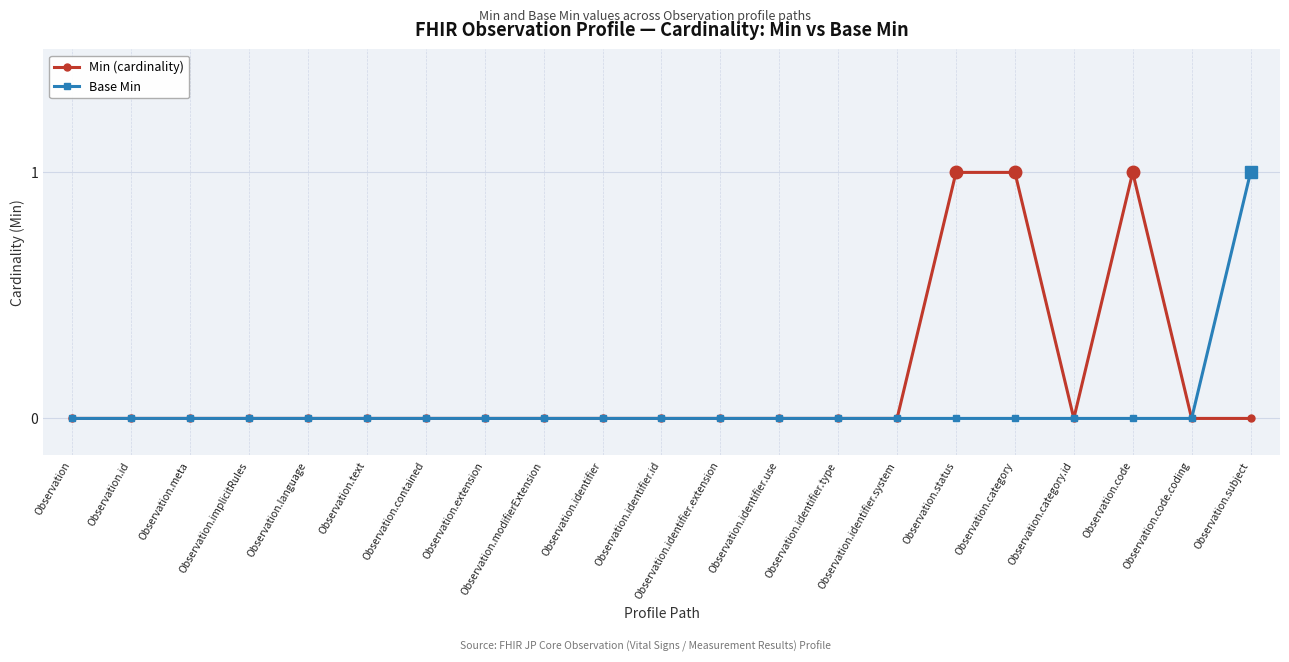

Reading left to right, what are all the values shown in this chart?

Min (cardinality): Observation=0	Observation.id=0	Observation.meta=0	Observation.implicitRules=0	Observation.language=0	Observation.text=0	Observation.contained=0	Observation.extension=0	Observation.modifierExtension=0	Observation.identifier=0	Observation.identifier.id=0	Observation.identifier.extension=0	Observation.identifier.use=0	Observation.identifier.type=0	Observation.identifier.system=0	Observation.status=1	Observation.category=1	Observation.category.id=0	Observation.code=1	Observation.code.coding=0	Observation.subject=0
Base Min: Observation=0	Observation.id=0	Observation.meta=0	Observation.implicitRules=0	Observation.language=0	Observation.text=0	Observation.contained=0	Observation.extension=0	Observation.modifierExtension=0	Observation.identifier=0	Observation.identifier.id=0	Observation.identifier.extension=0	Observation.identifier.use=0	Observation.identifier.type=0	Observation.identifier.system=0	Observation.status=0	Observation.category=0	Observation.category.id=0	Observation.code=0	Observation.code.coding=0	Observation.subject=1